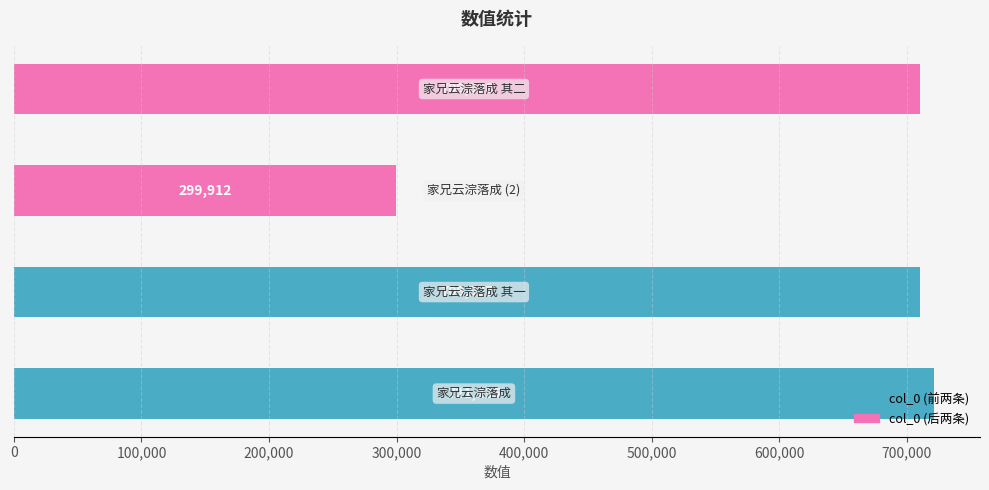

What is the smallest value displayed?

299912